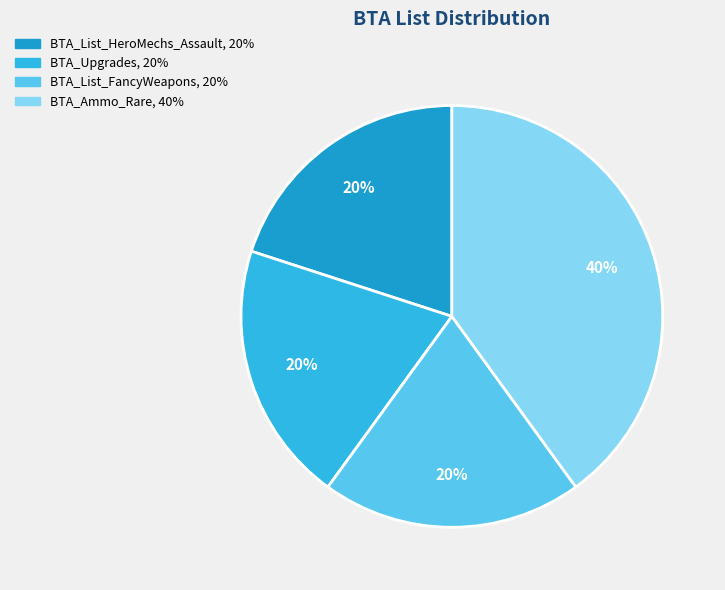

What is the ratio of the value at BTA_List_HeroMechs_Assault to the value at BTA_Upgrades?

1.0